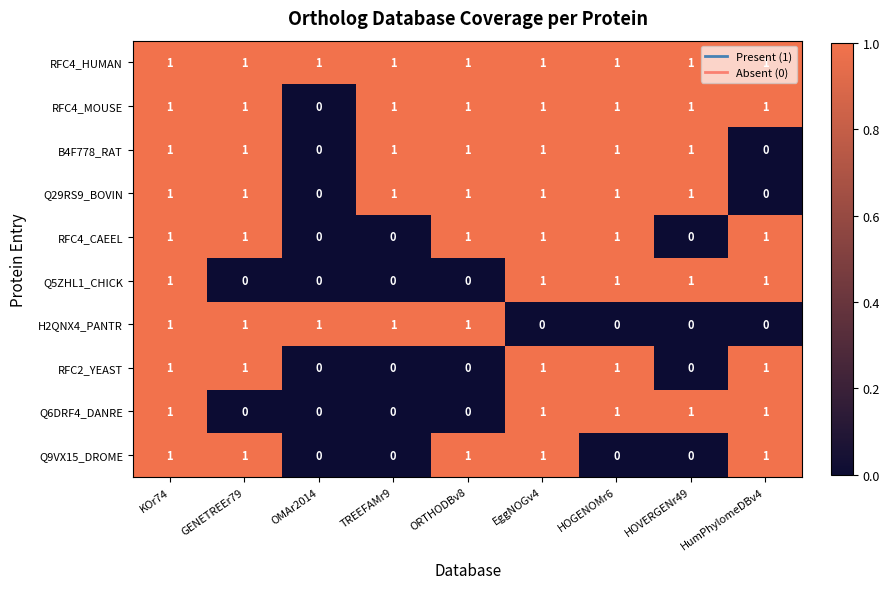

What is the spread (max minus min) of values at HumPhylomeDBv4?

1